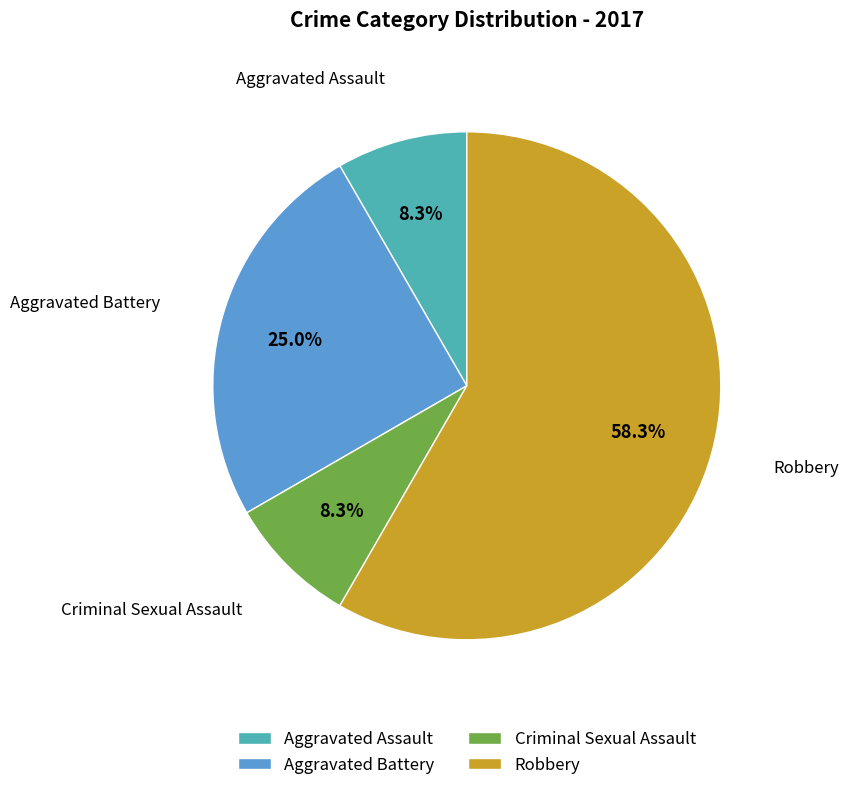

Which slice is the largest?

Robbery